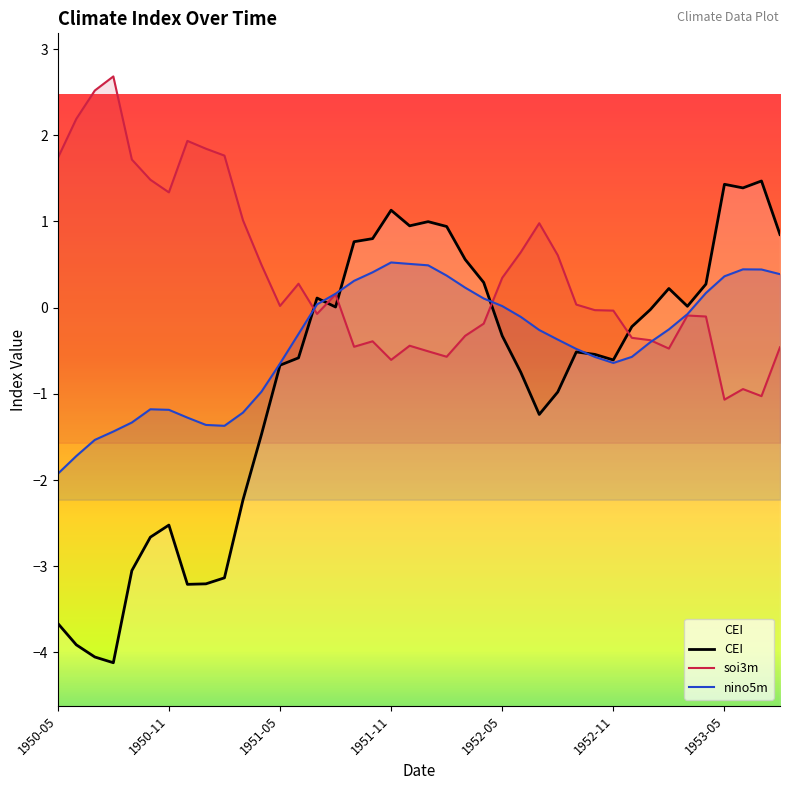

Reading left to right, extract all data points from this chart.

CEI: -3.7	-3.9	-4.1	-4.1	-3.1	-2.7	-2.5	-3.2	-3.2	-3.1	-2.2	-1.5	-0.7	-0.6	0.1	0.0	0.8	0.8	1.1	0.9	1.0	0.9	0.6	0.3	-0.3	-0.7	-1.2	-1.0	-0.5	-0.5	-0.6	-0.2	-0.0	0.2	0.0	0.3	1.4	1.4	1.5	0.8
soi3m: 1.7	2.2	2.5	2.7	1.7	1.5	1.3	1.9	1.8	1.8	1.0	0.5	0.0	0.3	-0.1	0.2	-0.5	-0.4	-0.6	-0.4	-0.5	-0.6	-0.3	-0.2	0.3	0.6	1.0	0.6	0.0	-0.0	-0.0	-0.4	-0.4	-0.5	-0.1	-0.1	-1.1	-0.9	-1.0	-0.5
nino5m: -1.9	-1.7	-1.5	-1.4	-1.3	-1.2	-1.2	-1.3	-1.4	-1.4	-1.2	-1.0	-0.6	-0.3	0.0	0.2	0.3	0.4	0.5	0.5	0.5	0.4	0.2	0.1	0.0	-0.1	-0.3	-0.4	-0.5	-0.6	-0.6	-0.6	-0.4	-0.3	-0.1	0.2	0.4	0.4	0.4	0.4